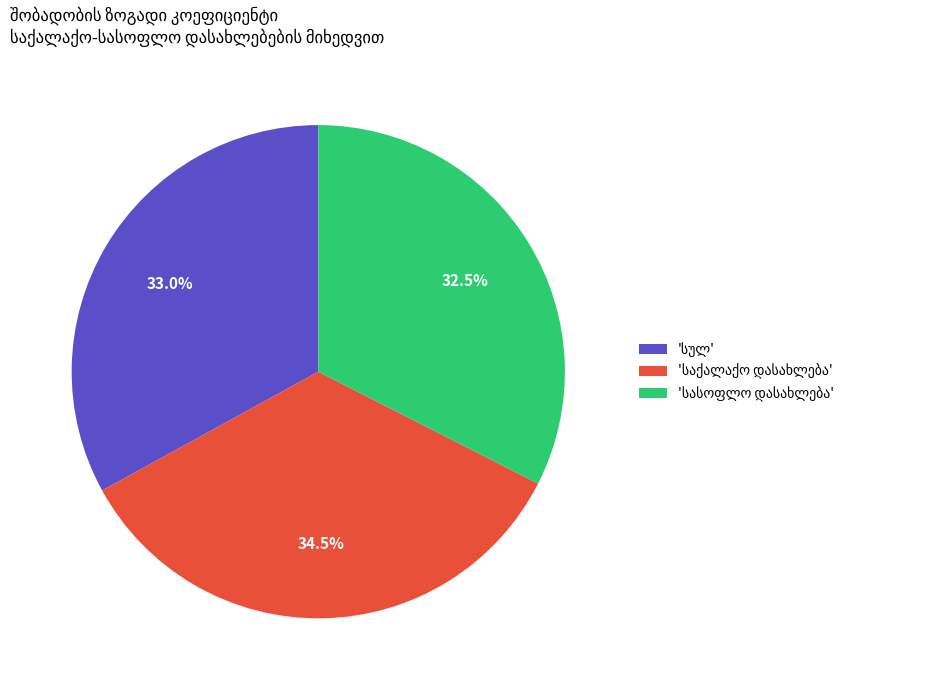

Is there a majority slice in this chart?

No